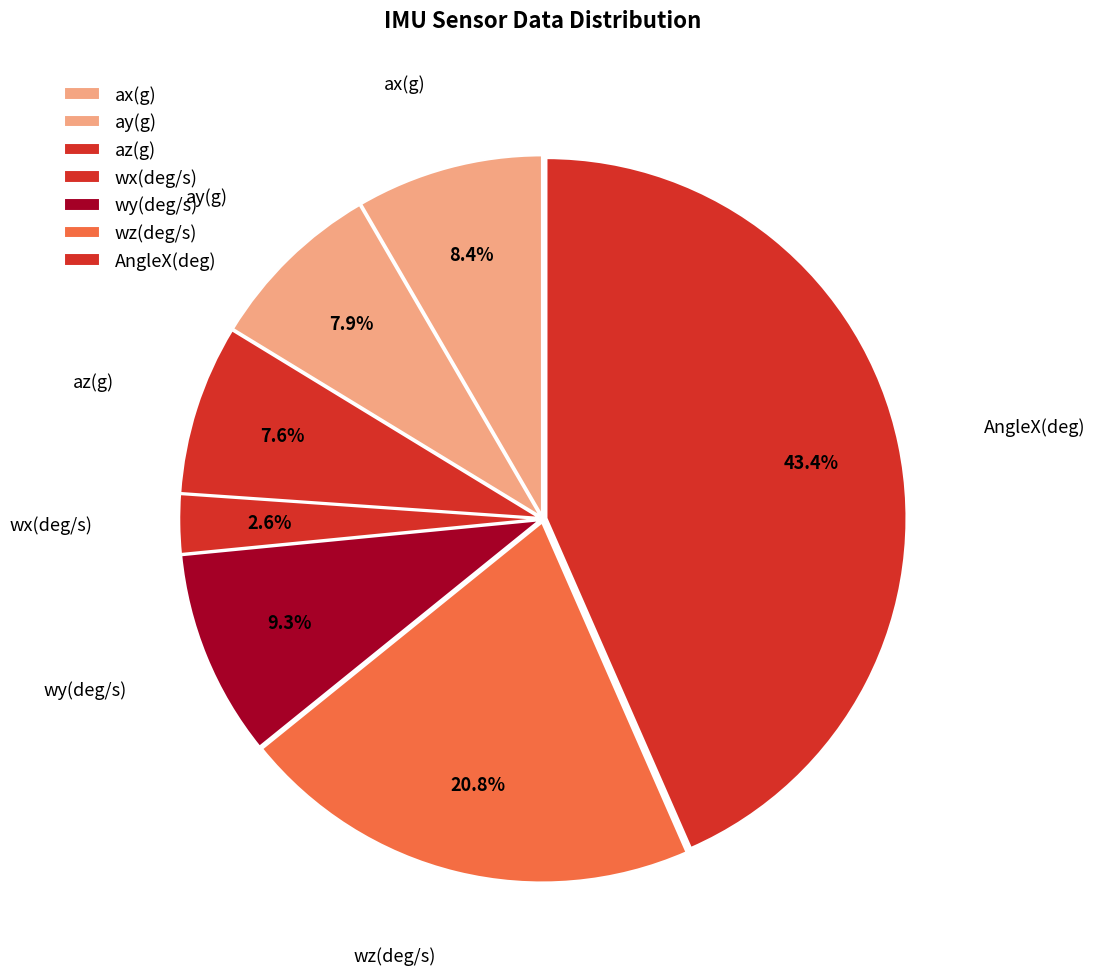

How many slices are in this pie chart?

7